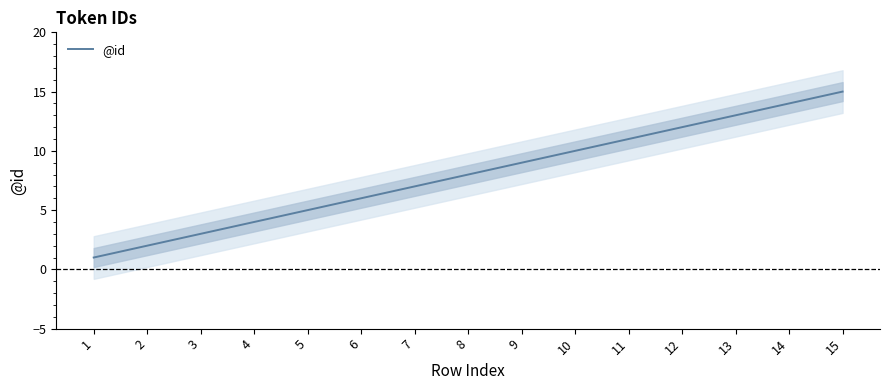

Which has a higher value, 12 or 13?

13